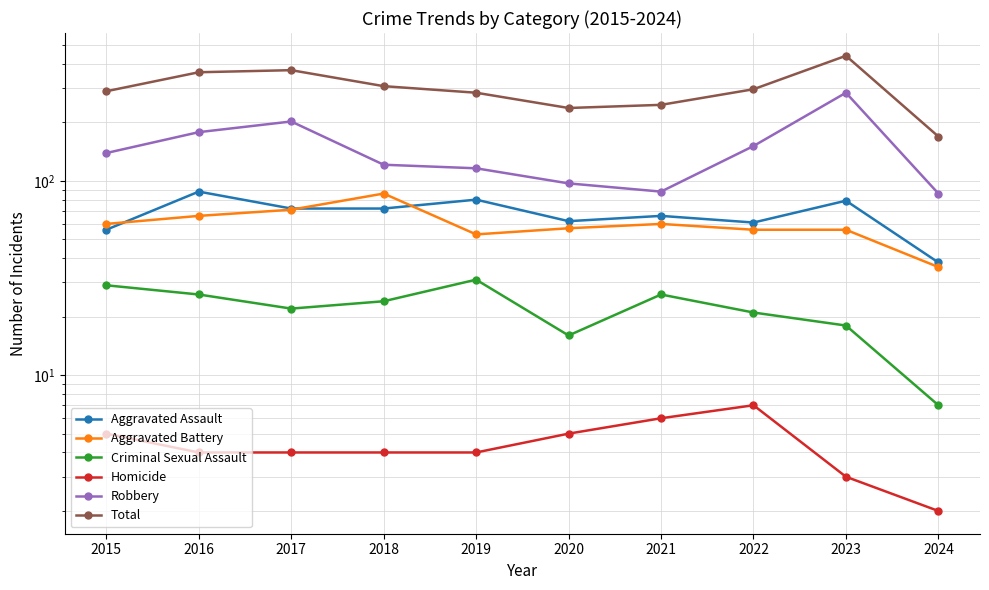

Reading left to right, extract all data points from this chart.

Aggravated Assault: 56	88	72	72	80	62	66	61	79	38
Aggravated Battery: 60	66	71	86	53	57	60	56	56	36
Criminal Sexual Assault: 29	26	22	24	31	16	26	21	18	7
Homicide: 5	4	4	4	4	5	6	7	3	2
Robbery: 139	178	202	121	116	97	88	151	284	86
Total: 289	362	371	307	284	237	246	296	440	169